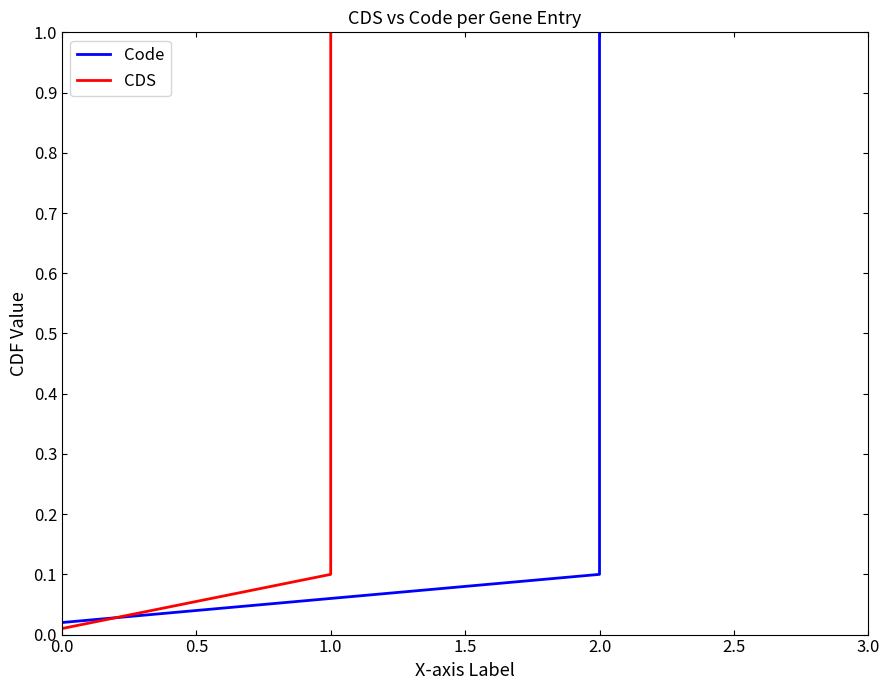

What is the highest value of the CDS series?

1.0